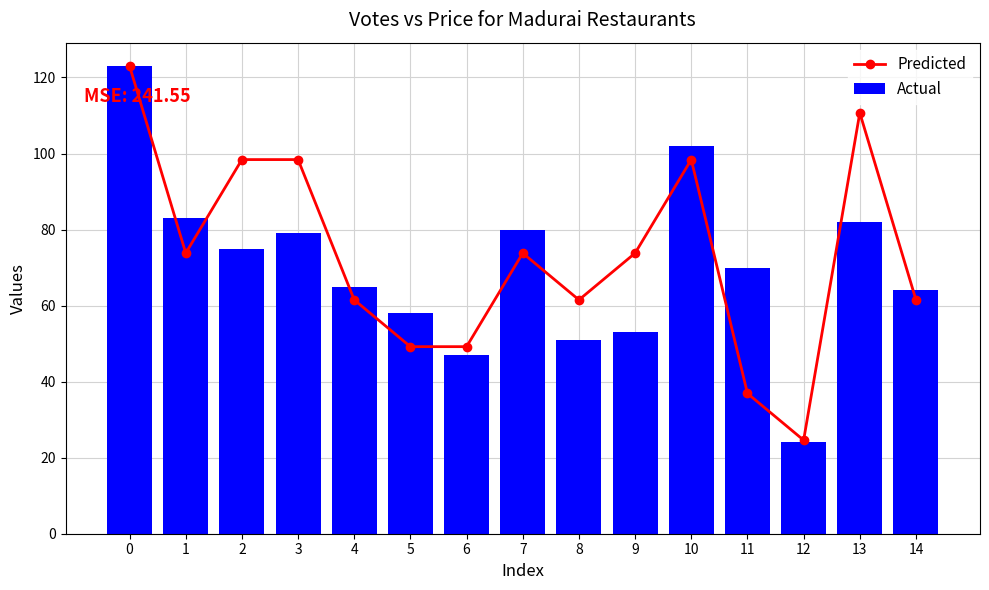

What are all the series names shown in the legend?

Predicted, Actual